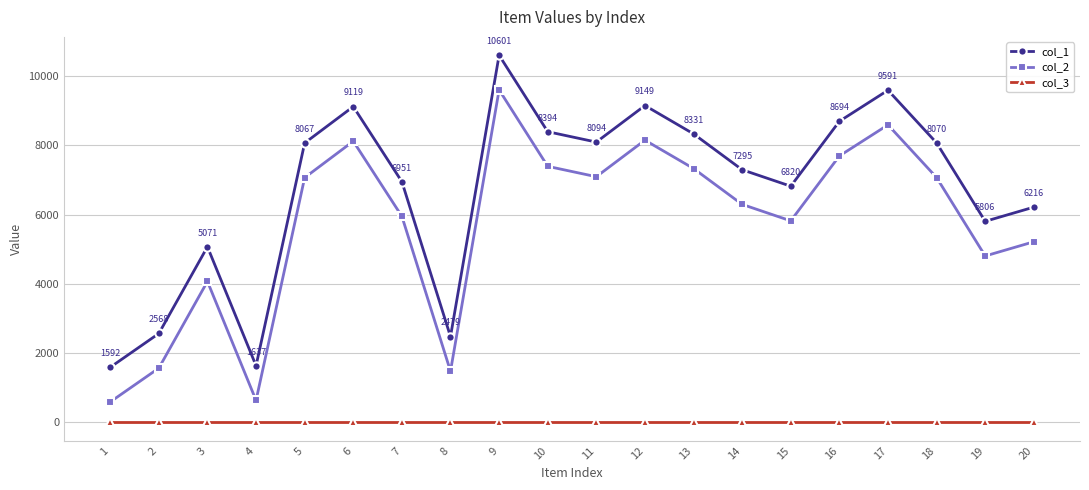

The value of col_1 at 2 is 1040. True or false?

False